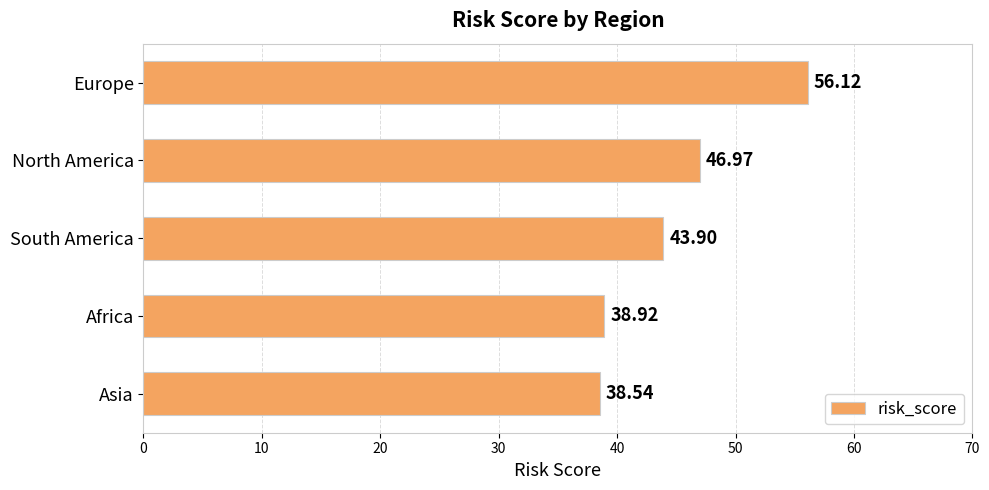

What is the change in value from Europe to South America?

-12.2